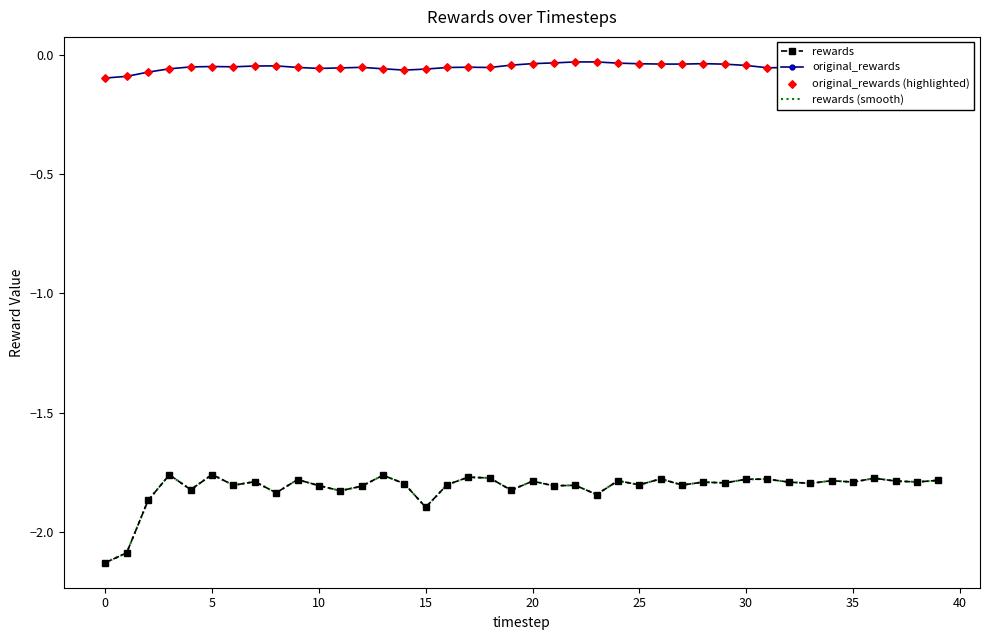

At how many categories does at least one series exceed -1?

40